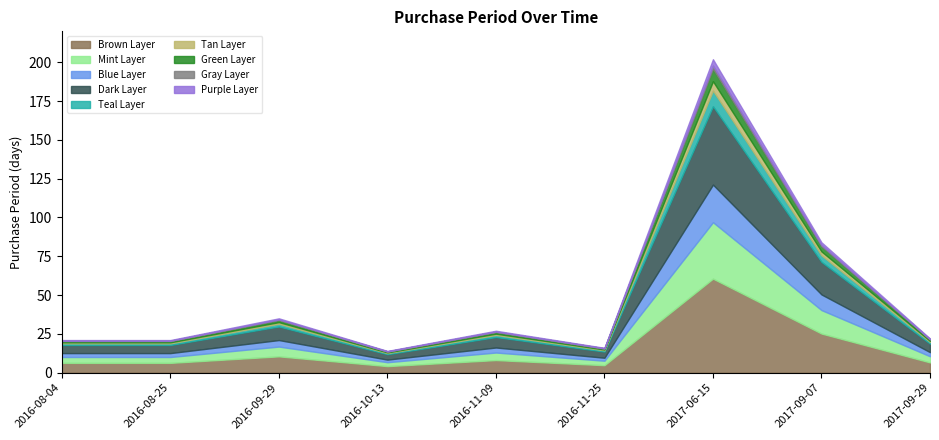

Count the number of values greater than 22.

4